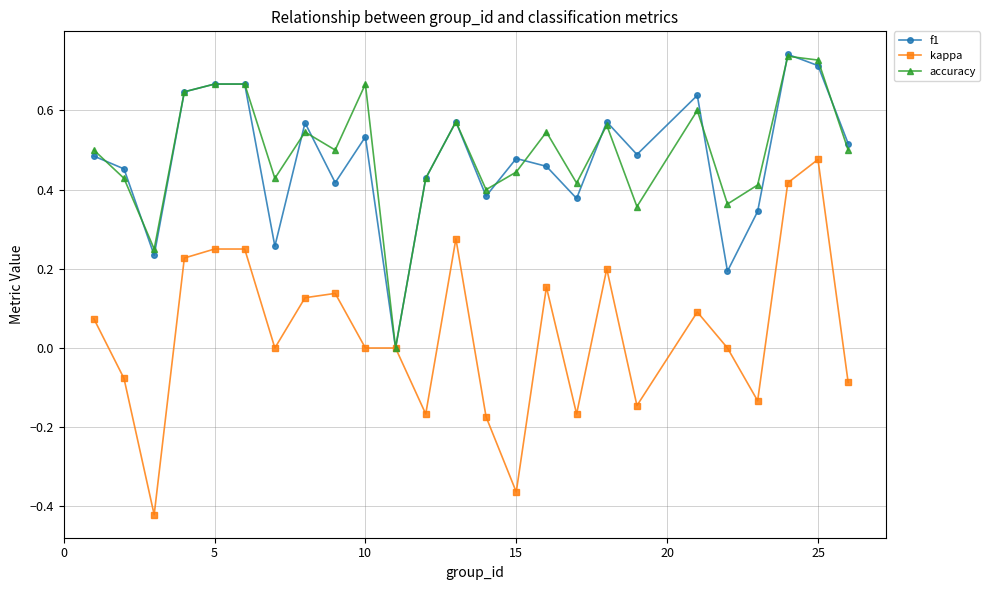

Which series has the widest spread of values?

kappa